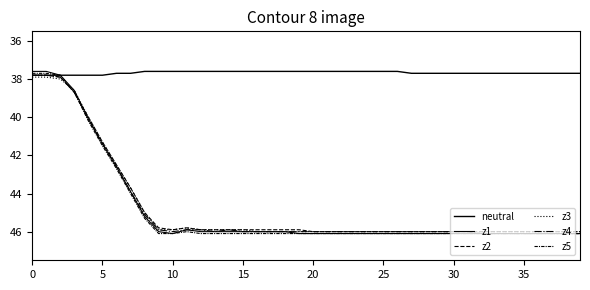

Is this an area chart (filled region under the line)?

No